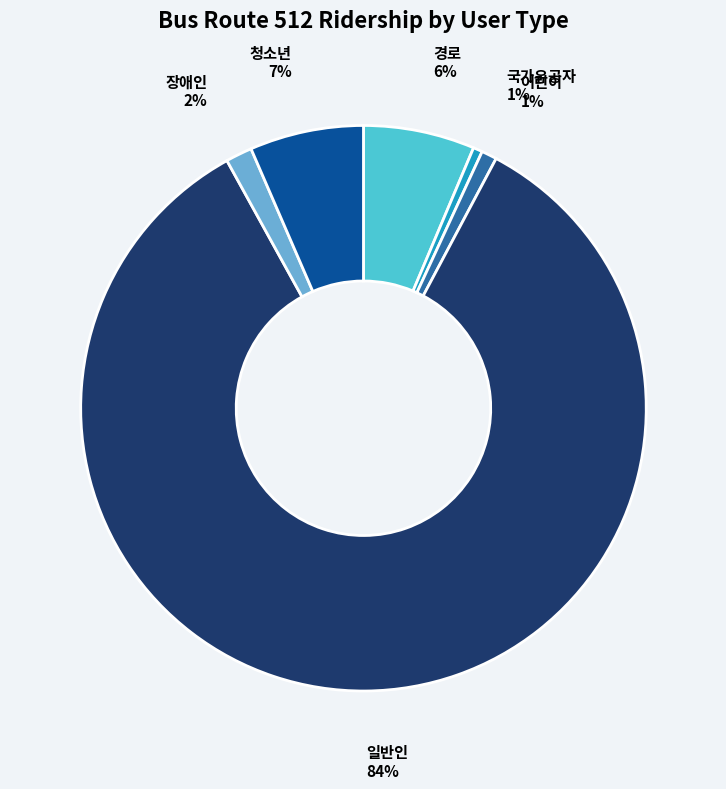

To the nearest percent, what portion does 경로 represent?

6%